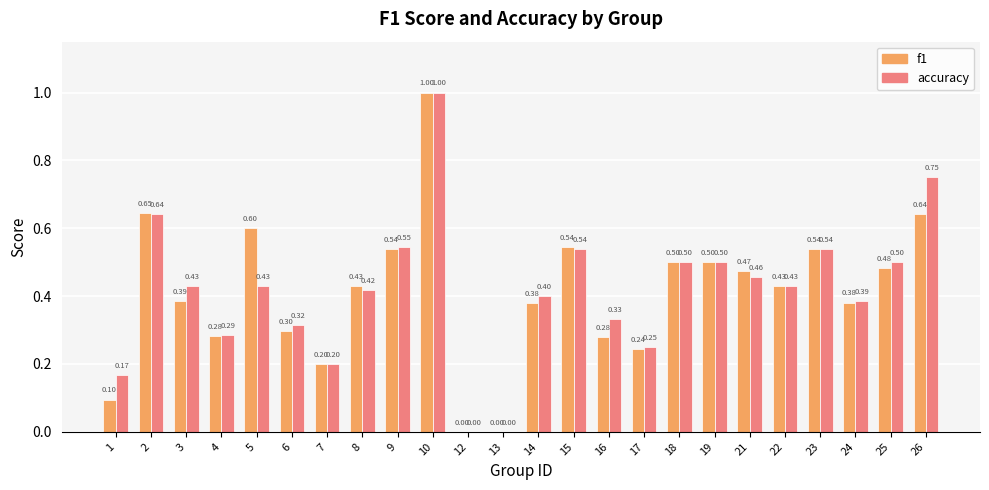

Which series changed the most between 4 and 12?

accuracy